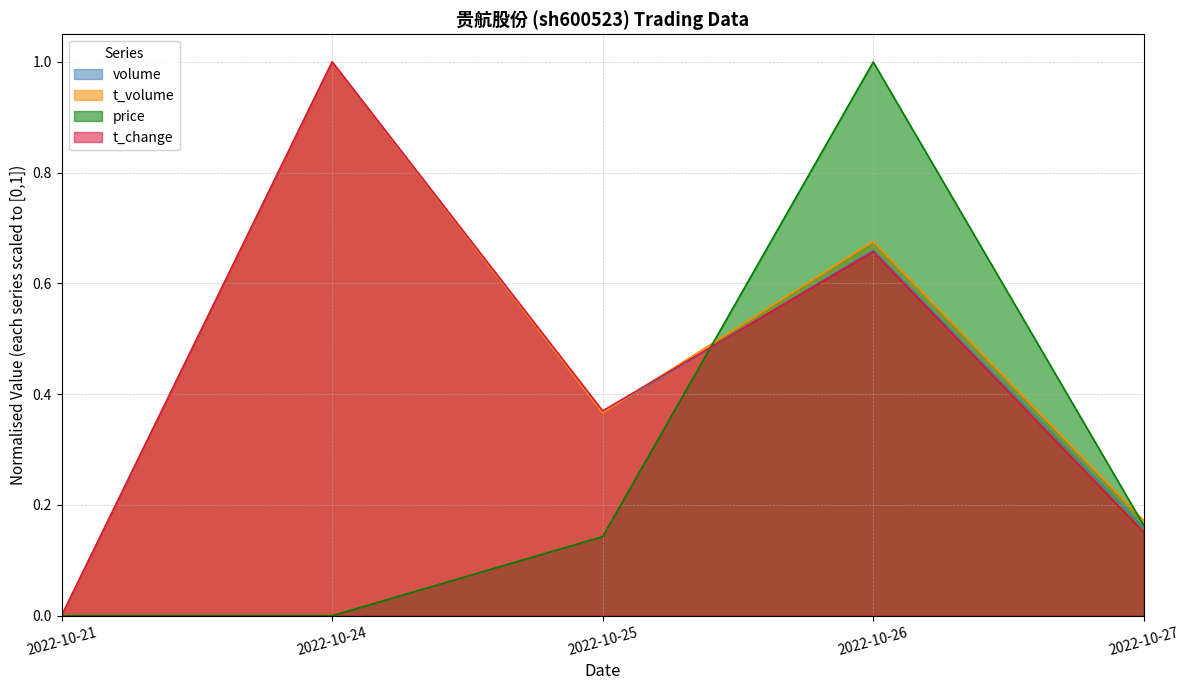

In price, how many points are higher than both neighbors (excluding endpoints)?

1